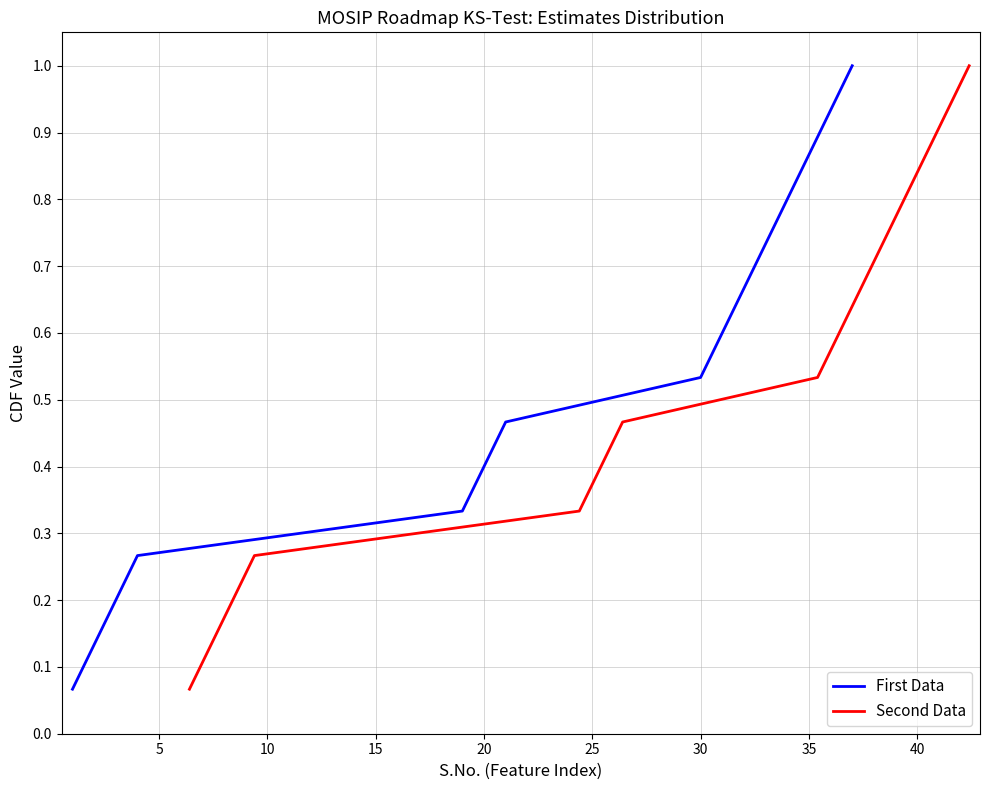

Count the number of categories in the chart.

15